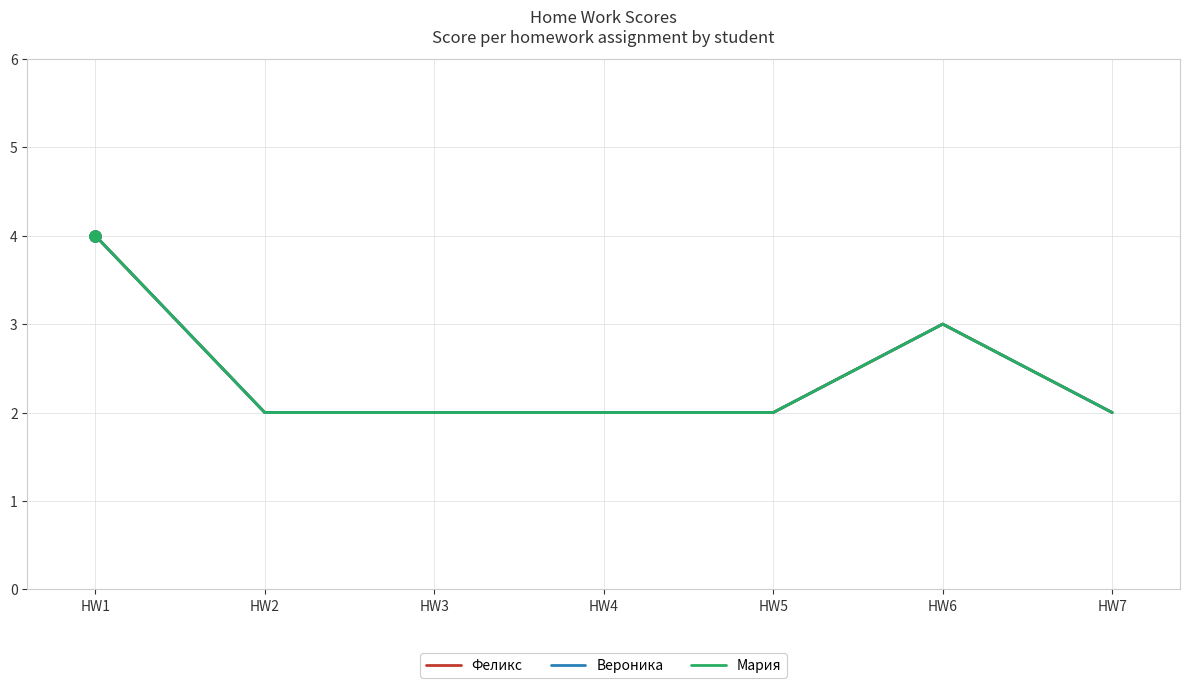

Does the chart display data point markers on the line(s)?

No